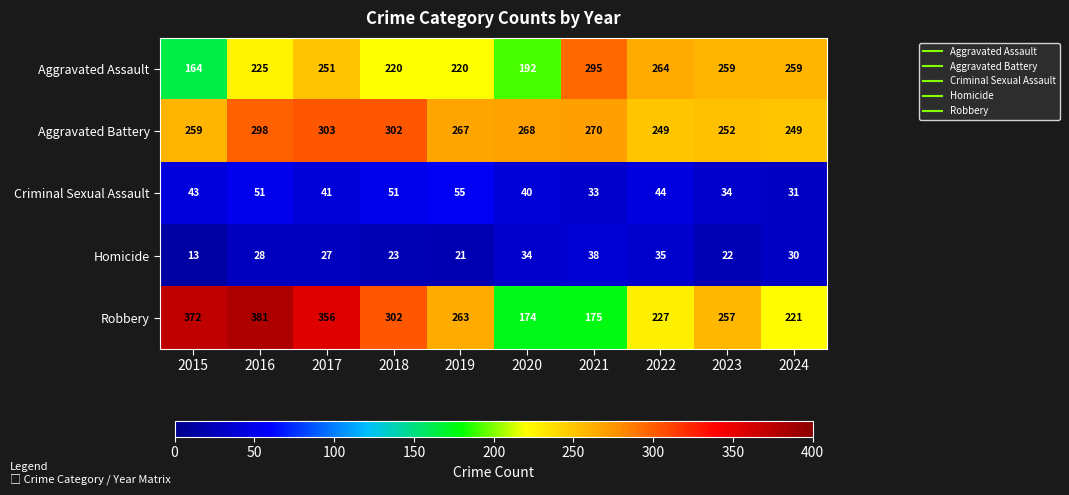

What is the total value across all series at 2018?

898